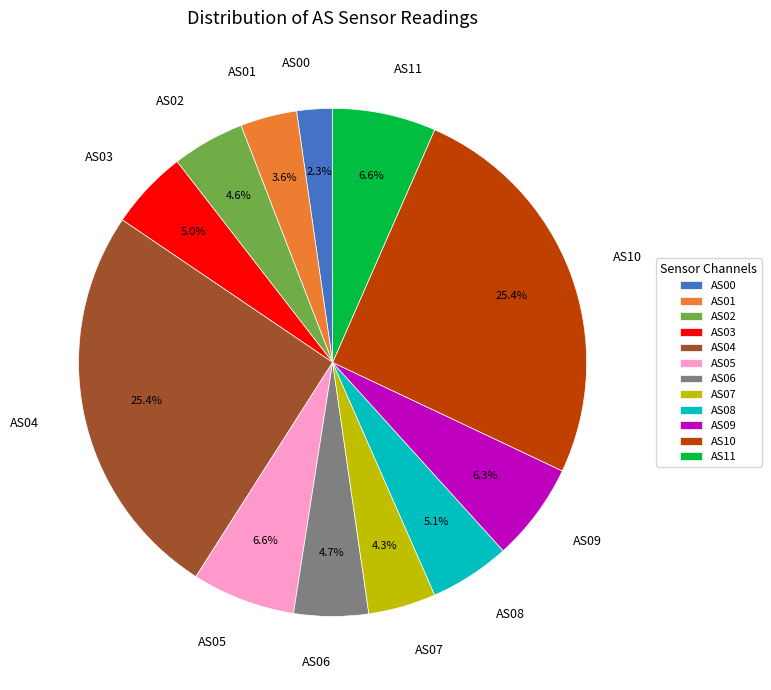

Is there any slice that represents more than half of the pie?

No